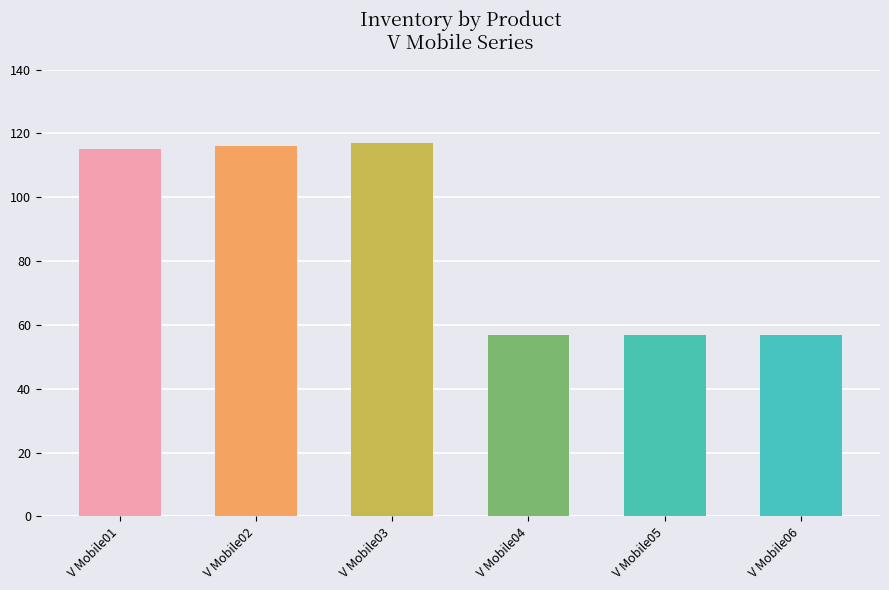

What is the maximum value shown in the chart?

117